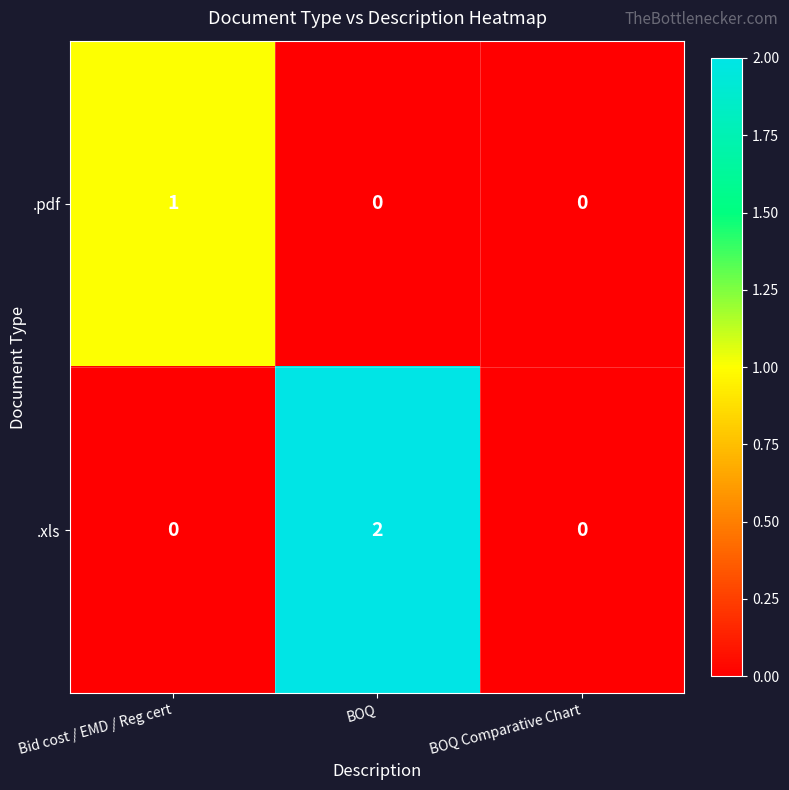

Which series has the largest range (max minus min)?

.xls